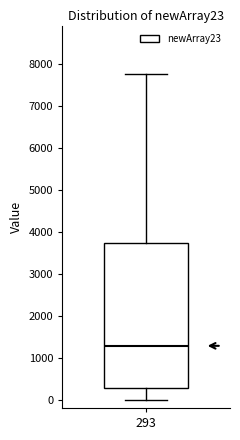

Transcribe this box plot: give where the median line is, the range the box spans, and where the two whiskers end, as read against the y-axis. The values are not printed on the chart, so give them approximately, as read against the axis.

median 1300, box 300 to 3700, whiskers 0 to 7700